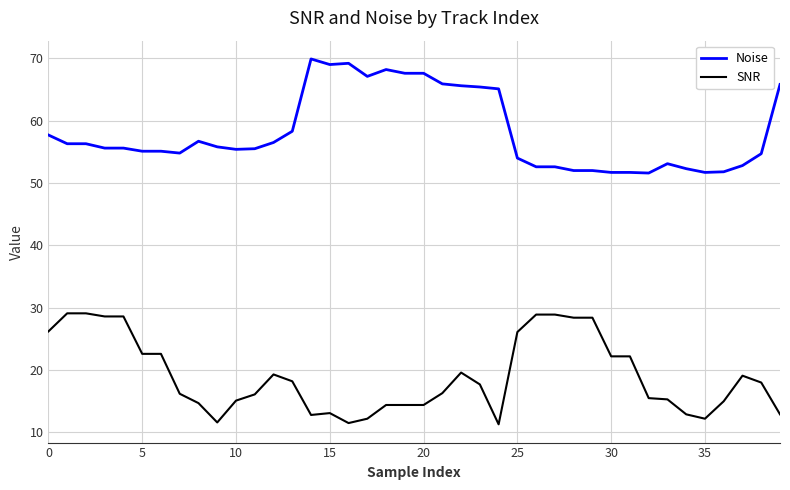

Count the number of data series in this chart.

2